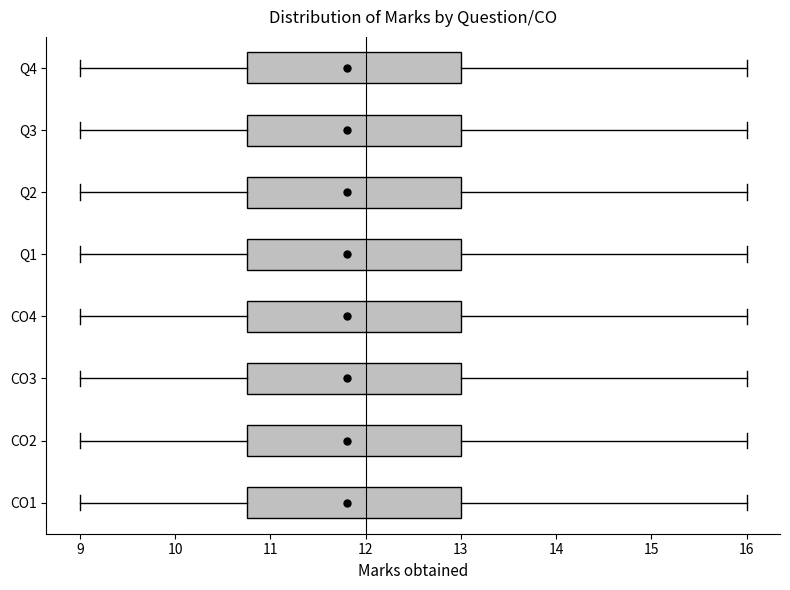

Reading bottom to top, read every box against the x-axis: the position of its median line, the range the box covers, and the ends of its whiskers. The values are not printed on the chart, so give them approximately, as read against the axis.

CO1: median 12.0, box 10.8 to 13.0, whiskers 9.0 to 16.0
CO2: median 12.0, box 10.8 to 13.0, whiskers 9.0 to 16.0
CO3: median 12.0, box 10.8 to 13.0, whiskers 9.0 to 16.0
CO4: median 12.0, box 10.8 to 13.0, whiskers 9.0 to 16.0
Q1: median 12.0, box 10.8 to 13.0, whiskers 9.0 to 16.0
Q2: median 12.0, box 10.8 to 13.0, whiskers 9.0 to 16.0
Q3: median 12.0, box 10.8 to 13.0, whiskers 9.0 to 16.0
Q4: median 12.0, box 10.8 to 13.0, whiskers 9.0 to 16.0